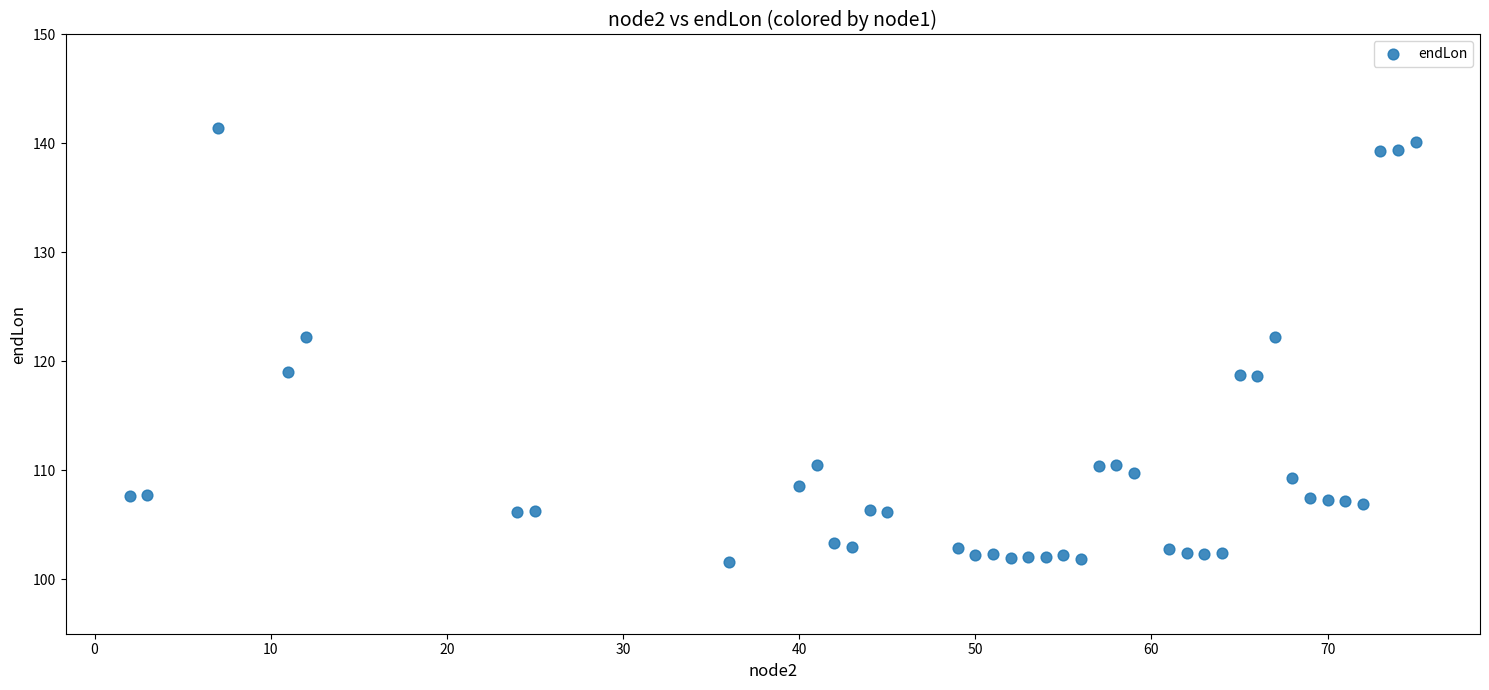

What is the range of Y values (max minus min)?

39.9